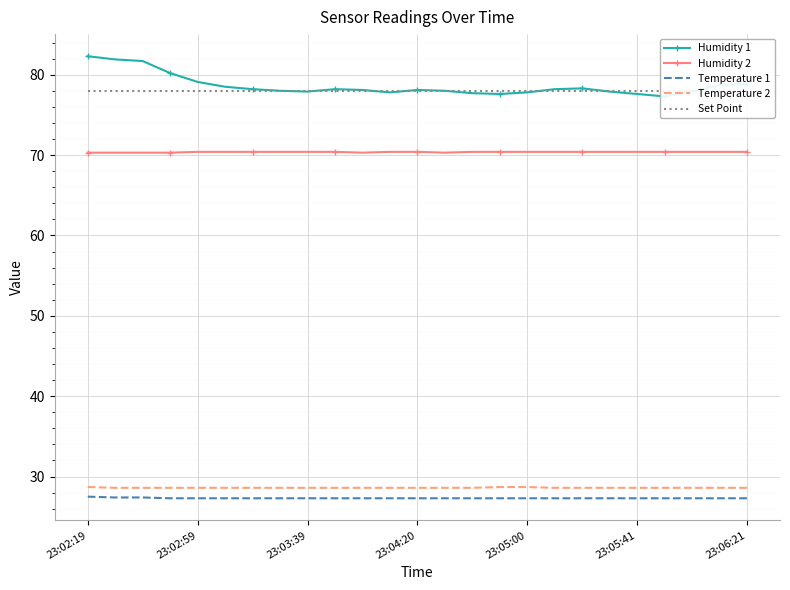

How many categories are shown in the chart?

25